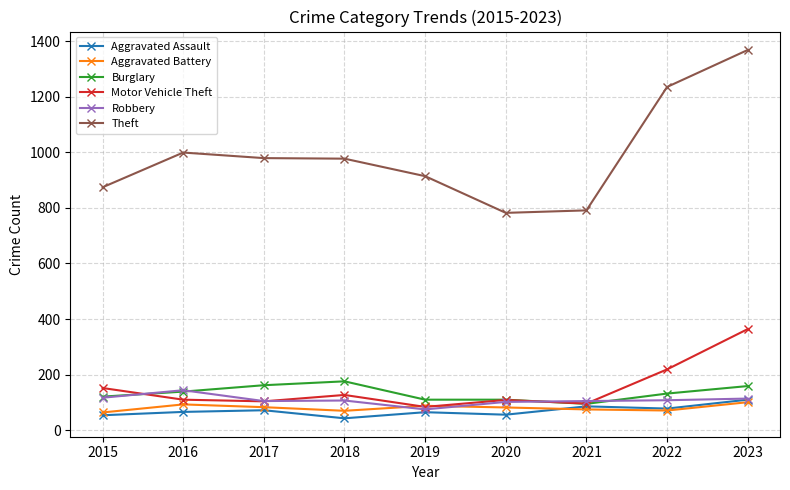

What value does the Aggravated Assault series have at 2018?

43